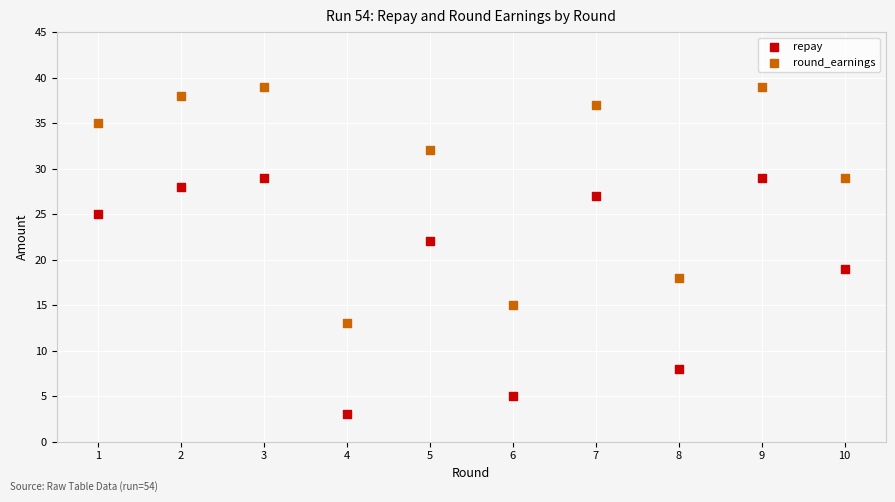

In the repay series, what Y value is closest to 16?

19